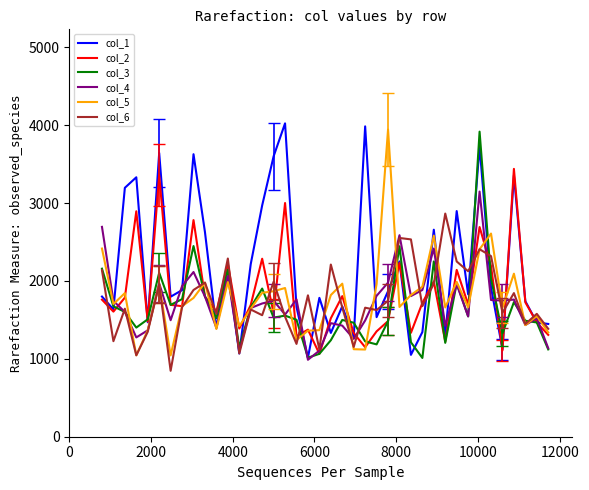

Which series has the largest total across all categories?

col_1